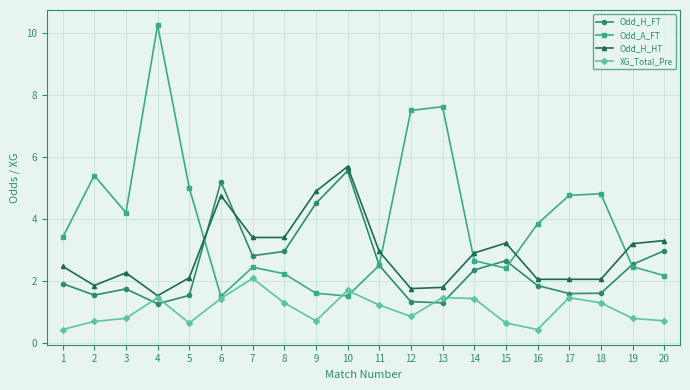

What is the value of the XG_Total_Pre point at the 1st from the left?

0.4